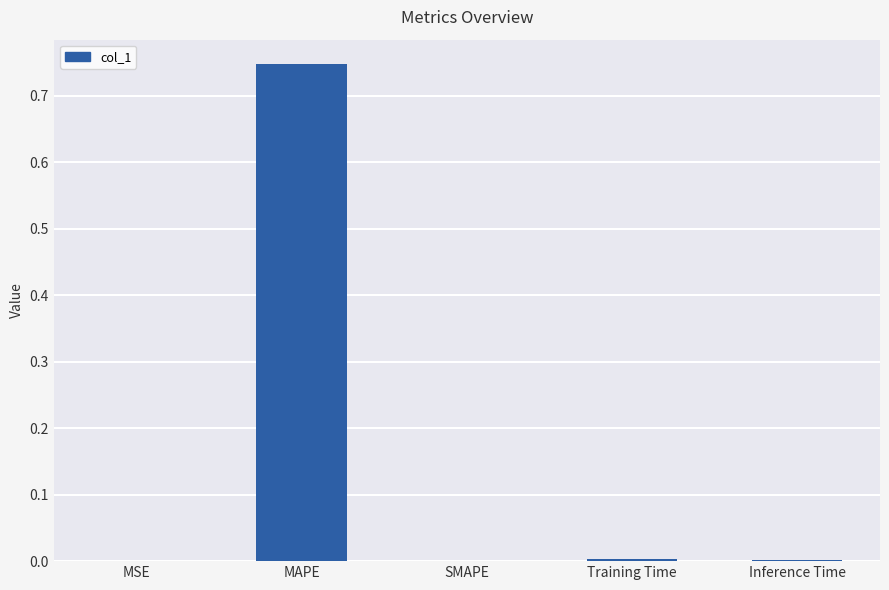

What is the change in value from MAPE to SMAPE?

-0.7